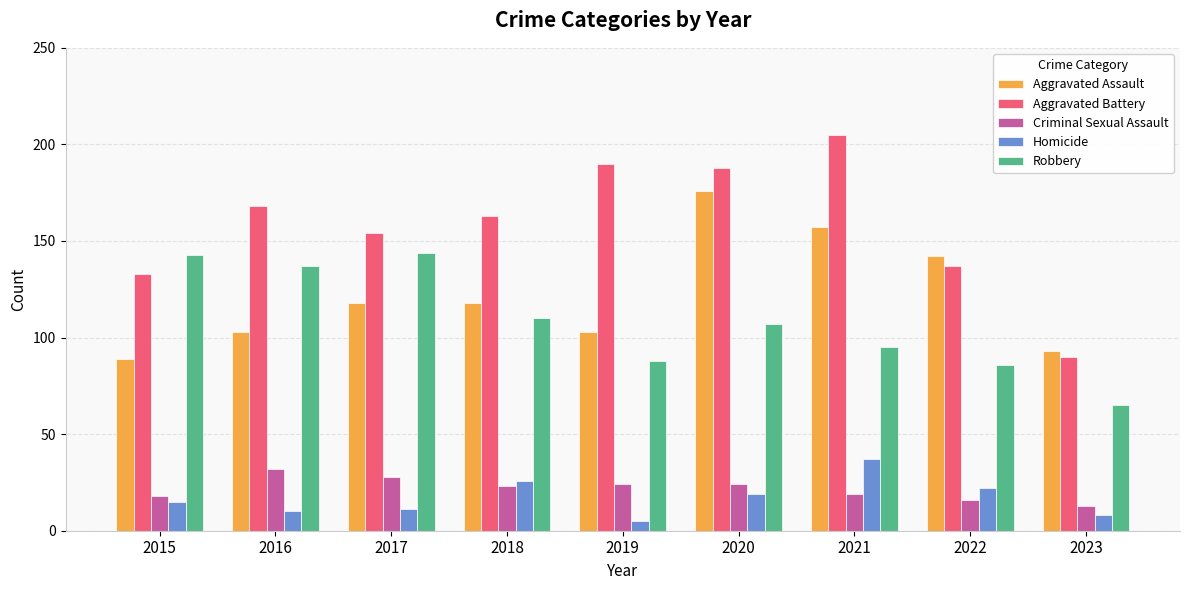

Which series has the largest total across all categories?

Aggravated Battery